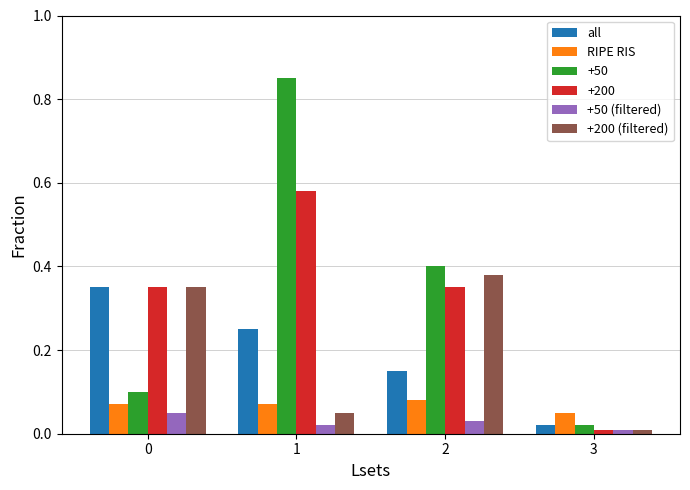

At which label does +200 (filtered) reach its peak?

2